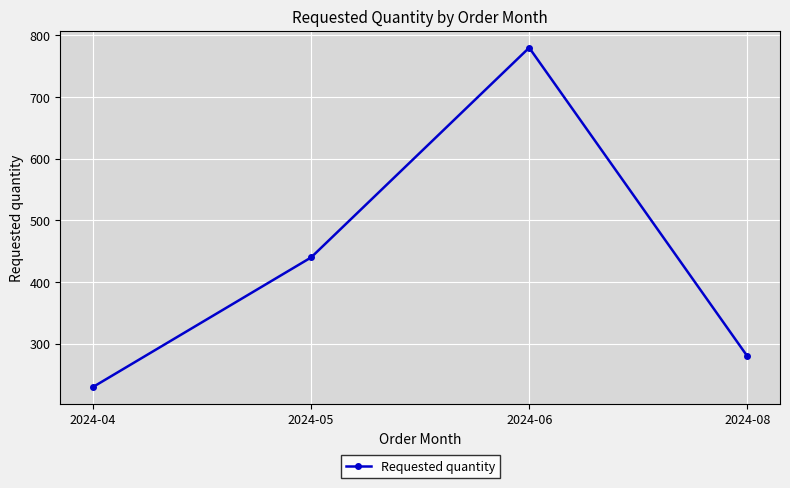

At which category does the data reach its first local peak?

2024-06